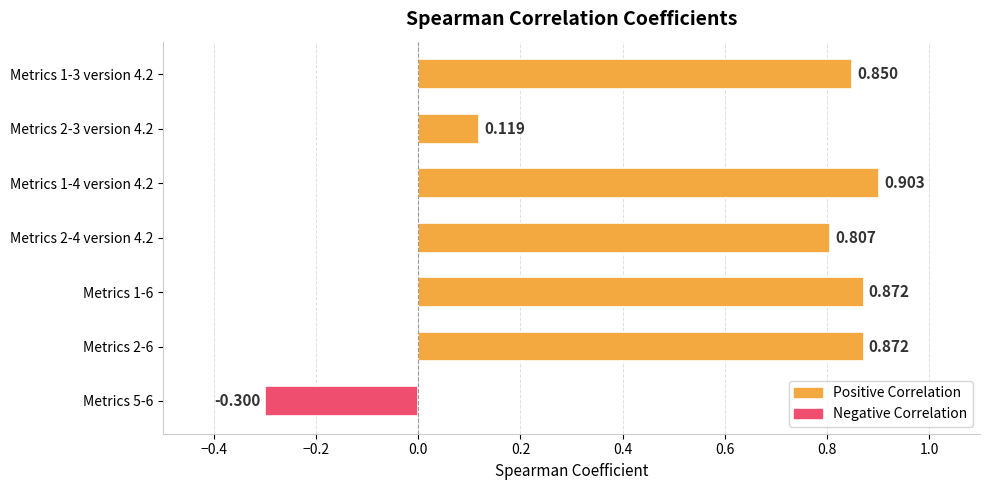

What is the minimum value shown in the chart?

-0.3